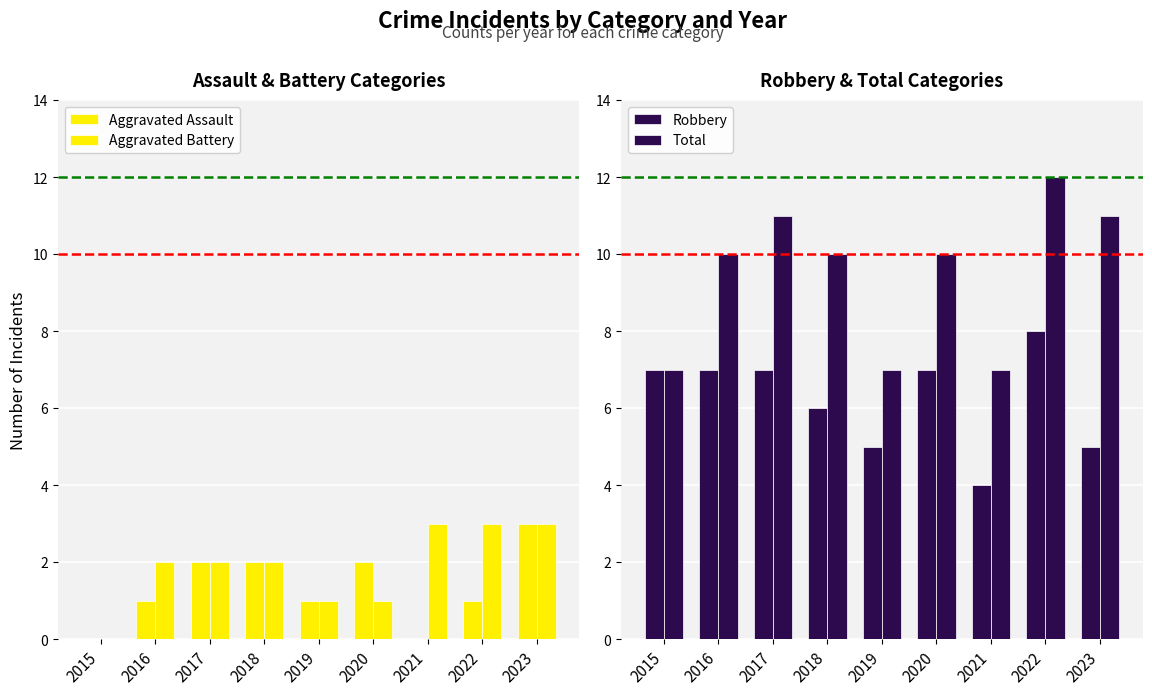

Is it true that Aggravated Assault equals 1 at 2016?

True